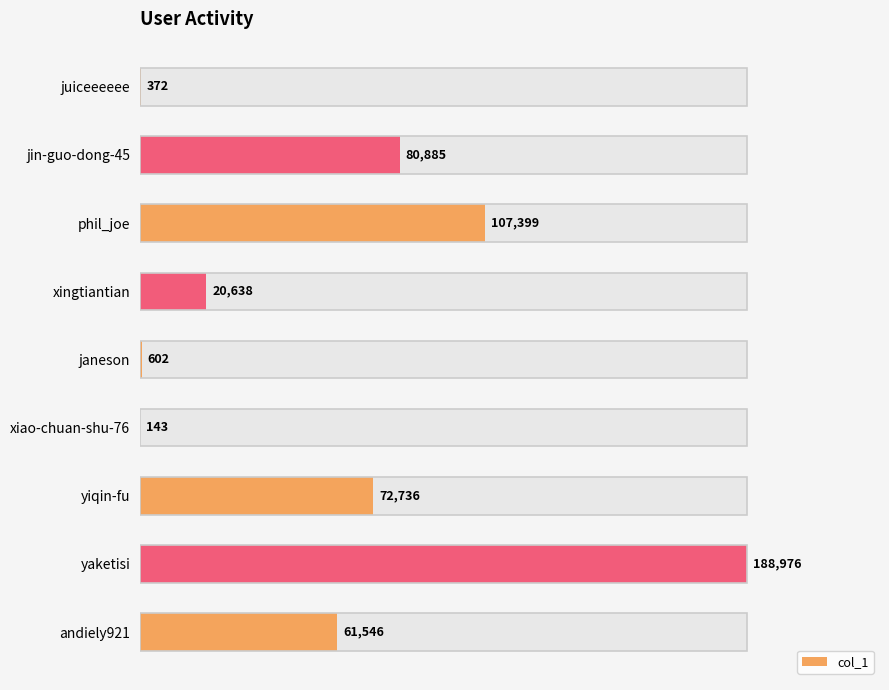

What is the difference between the maximum and second lowest values?

188604